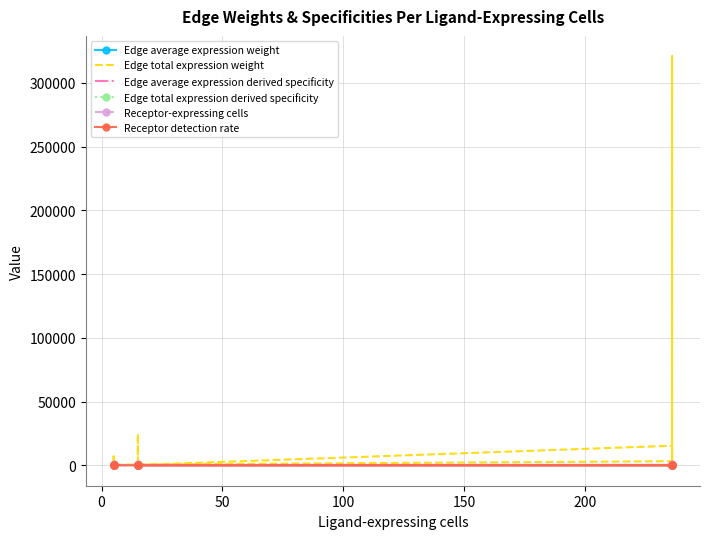

What are all the series names shown in the legend?

Edge average expression weight, Edge total expression weight, Edge average expression derived specificity, Edge total expression derived specificity, Receptor-expressing cells, Receptor detection rate